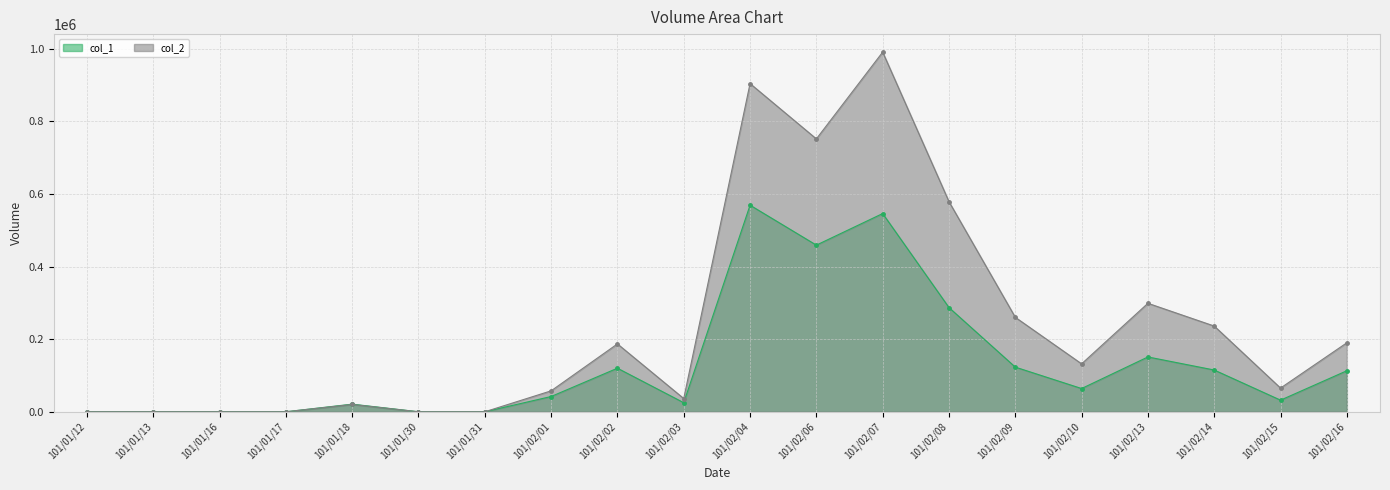

Does the chart display data point markers on the line(s)?

Yes